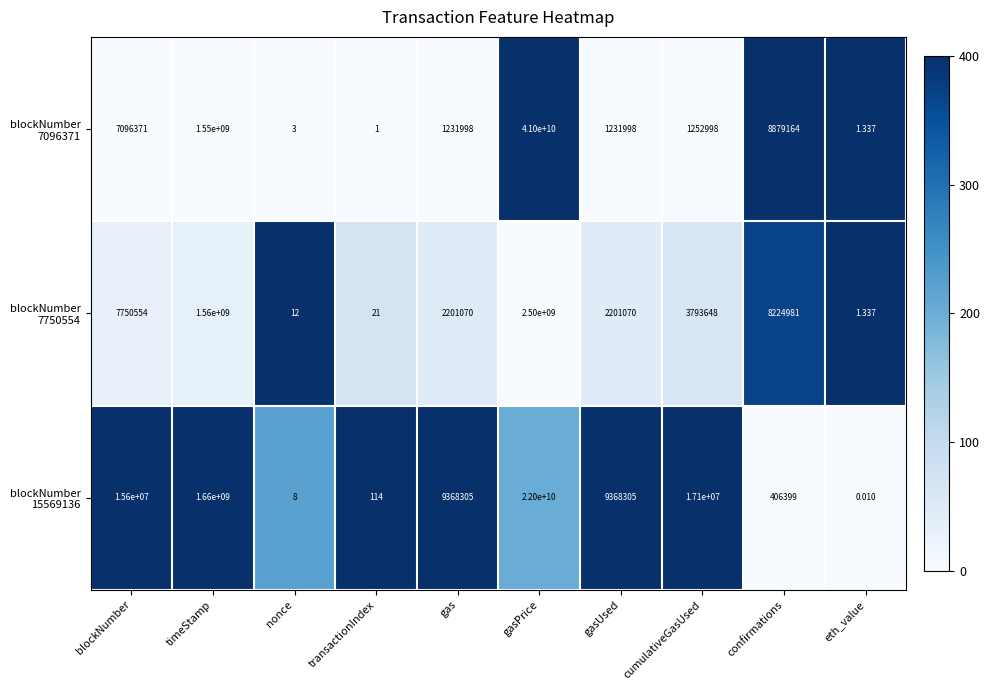

At which category is the sum across all series the highest?

gasPrice